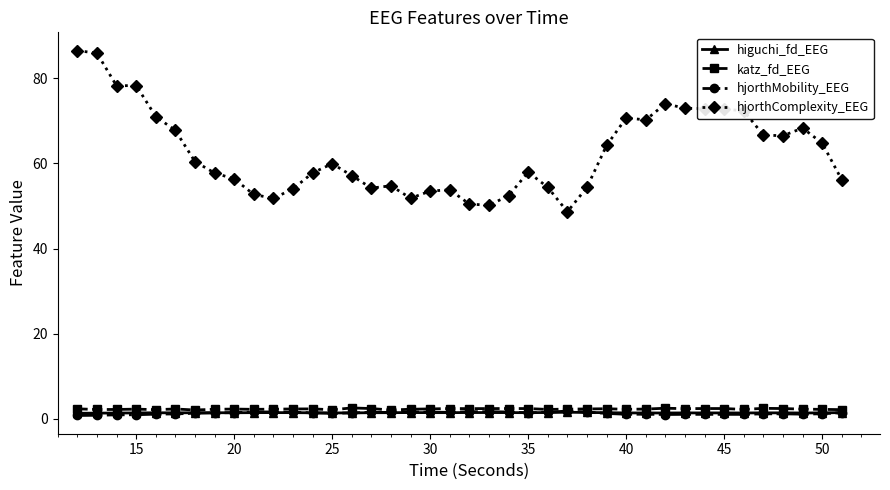

Which series has the widest spread of values?

hjorthComplexity_EEG